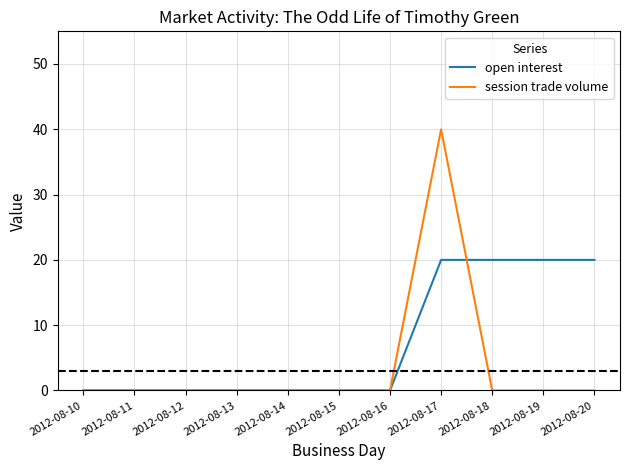

What is the difference between the maximum and minimum values in the open interest series?

20